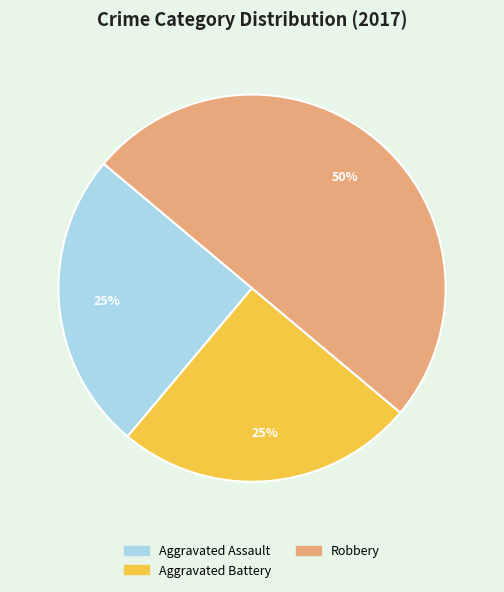

To the nearest percent, what is the difference between the largest and smallest slice percentages?

25%